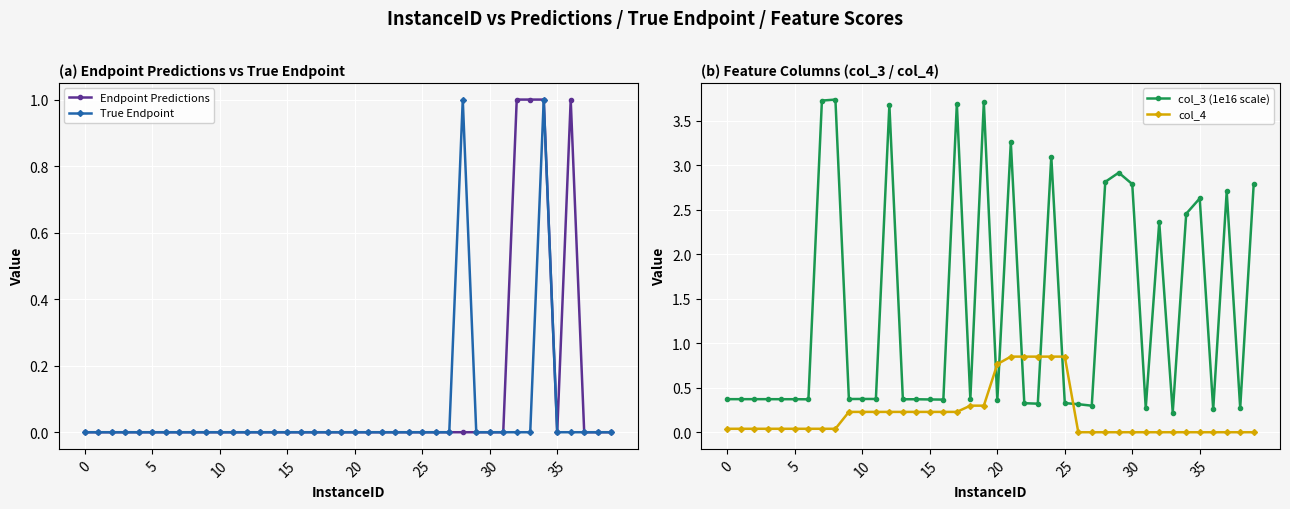

How many interior local valleys does the col_3 (1e16 scale) series have?

11